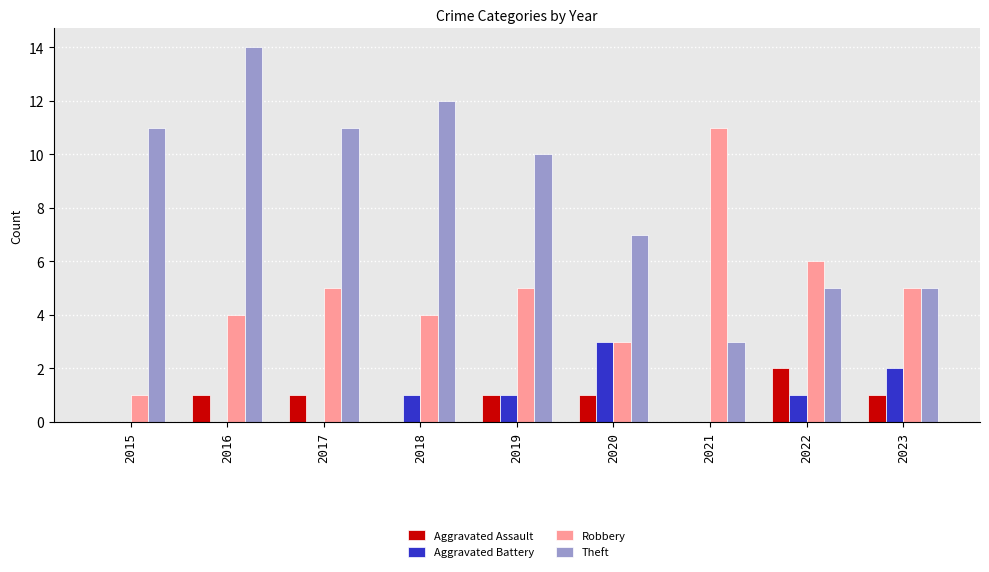

Reading left to right, extract all data points from this chart.

Aggravated Assault: 2015=0	2016=1	2017=1	2018=0	2019=1	2020=1	2021=0	2022=2	2023=1
Aggravated Battery: 2015=0	2016=0	2017=0	2018=1	2019=1	2020=3	2021=0	2022=1	2023=2
Robbery: 2015=1	2016=4	2017=5	2018=4	2019=5	2020=3	2021=11	2022=6	2023=5
Theft: 2015=11	2016=14	2017=11	2018=12	2019=10	2020=7	2021=3	2022=5	2023=5